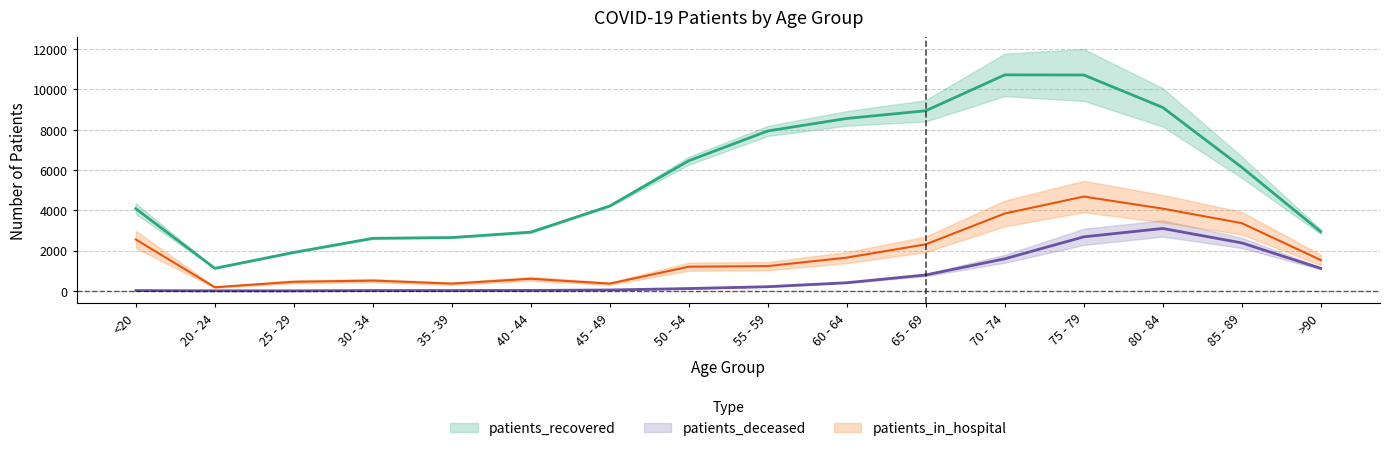

What is the total value across all series at 40 - 44?

3538